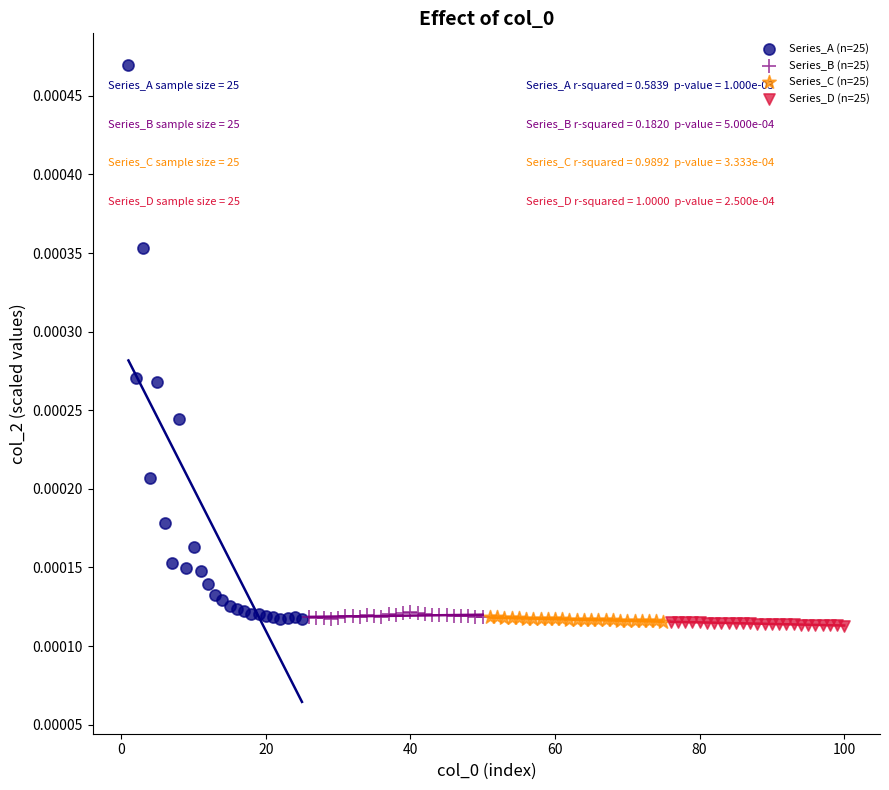

What are all the series names shown in the legend?

Series_A (n=25), Series_B (n=25), Series_C (n=25), Series_D (n=25)